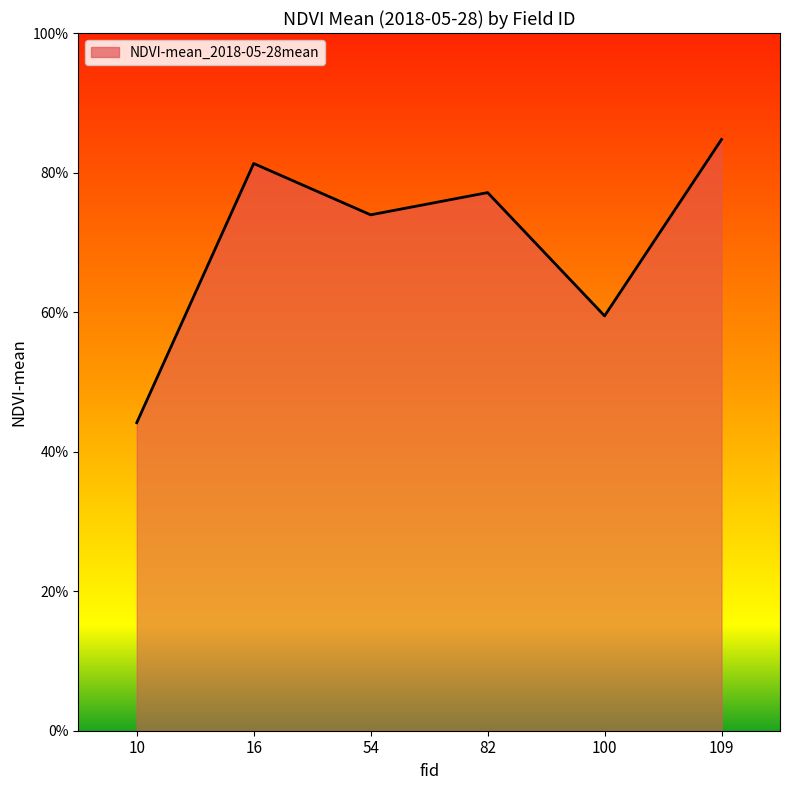

Does the chart display data point markers on the line(s)?

No